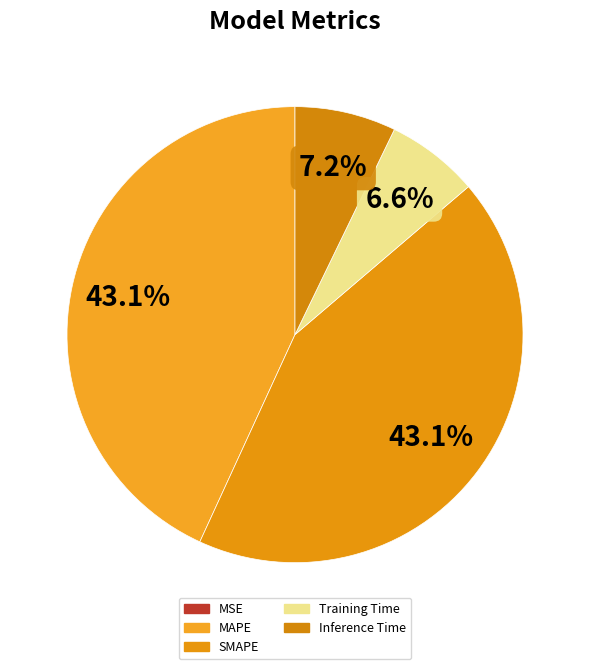

True or false: Training Time accounts for 7% of the total.

True